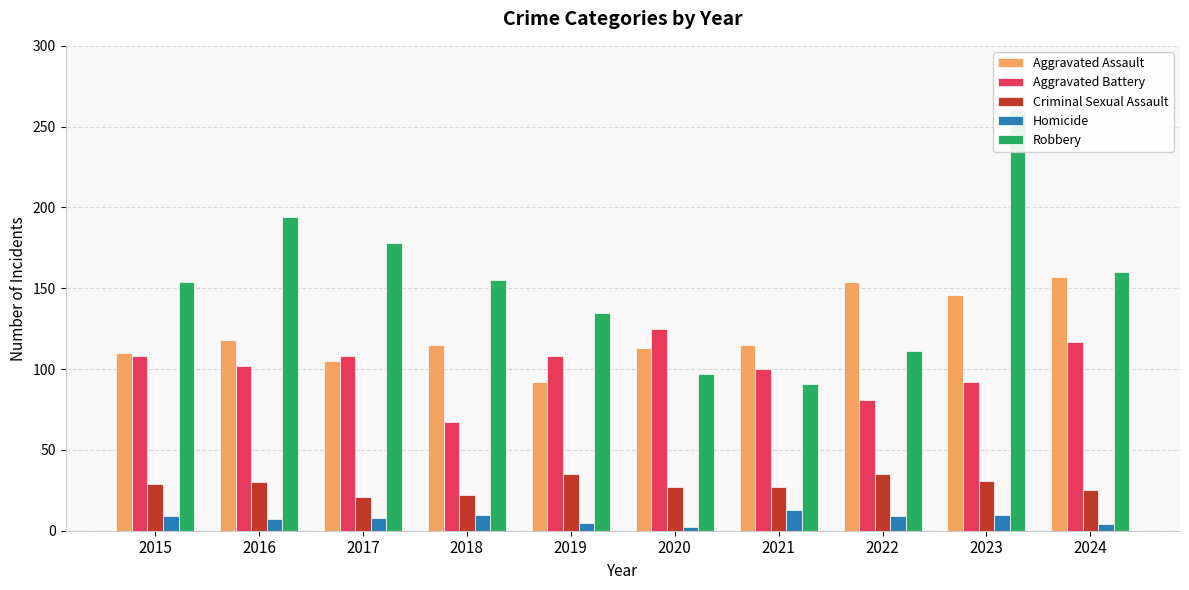

What is the difference between the maximum and minimum values in the Aggravated Battery series?

58